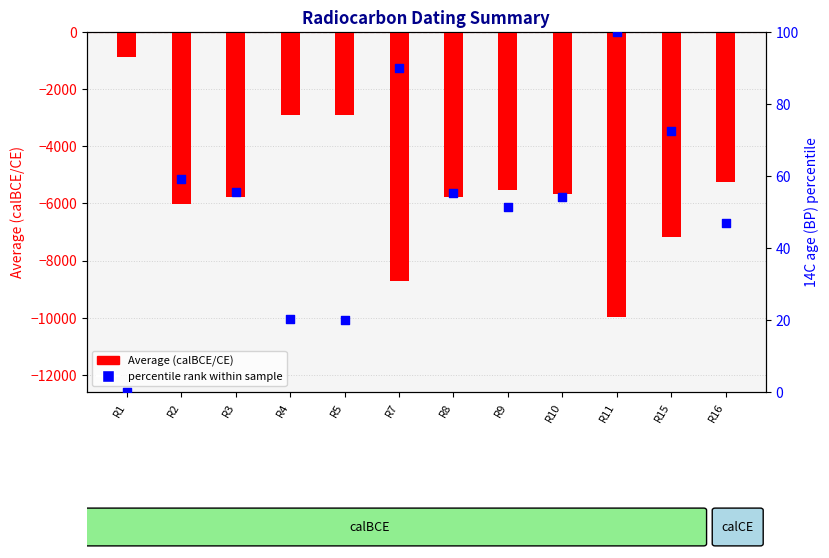

What are all the series names shown in the legend?

Average (calBCE/CE), percentile rank within sample